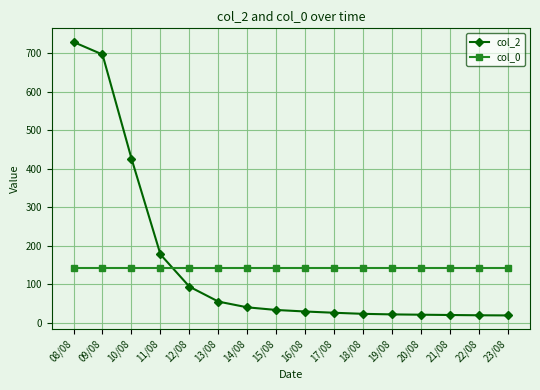

What is the highest value of the col_0 series?

141.0